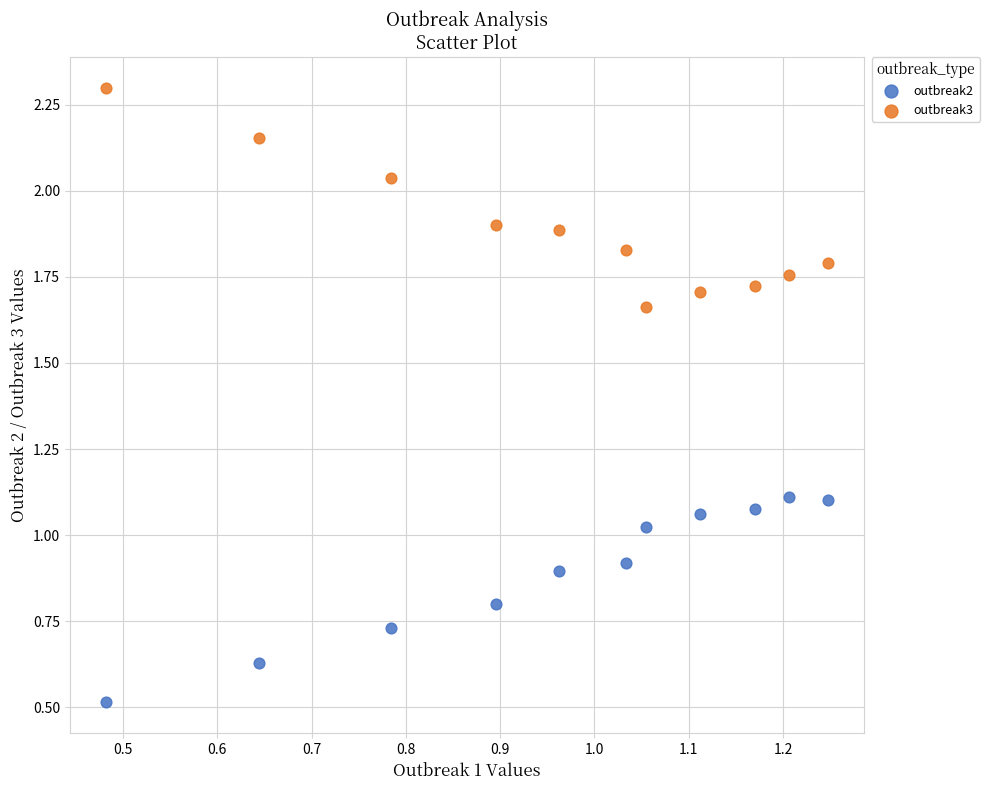

Which series has the largest Y range (max minus min)?

outbreak3